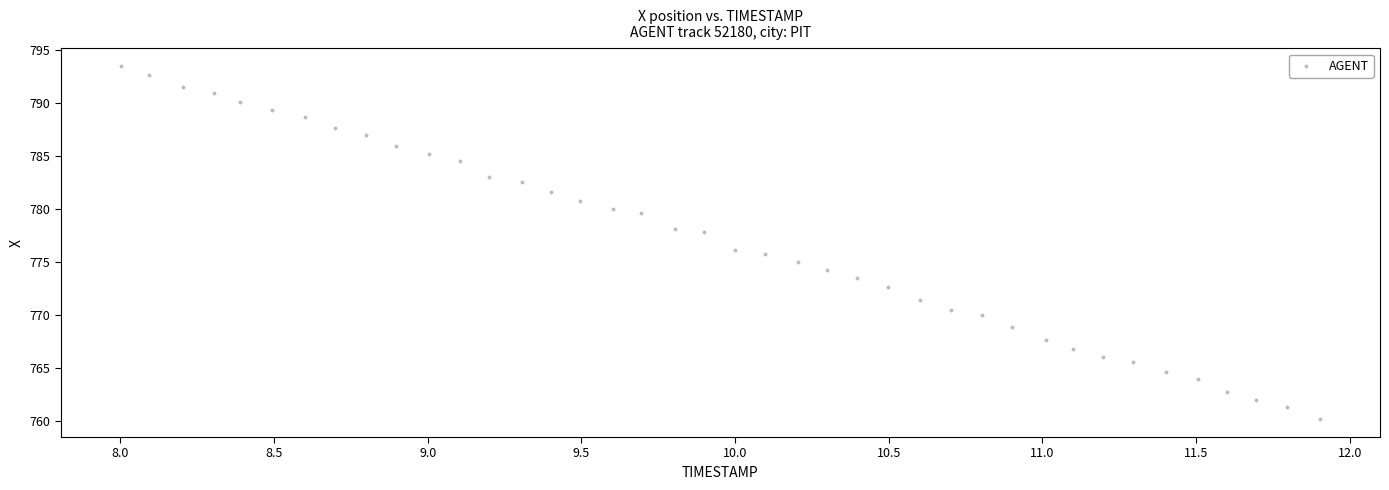

What is the range of X values (max minus min)?

3.9